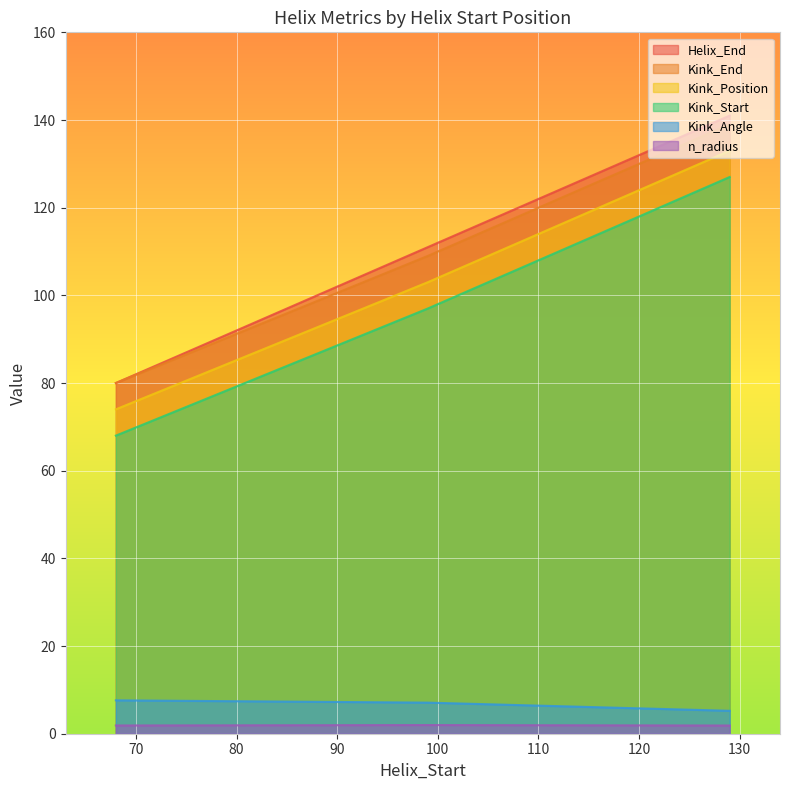

What is the difference between the maximum and second lowest values in the Kink_Position series?

30.0